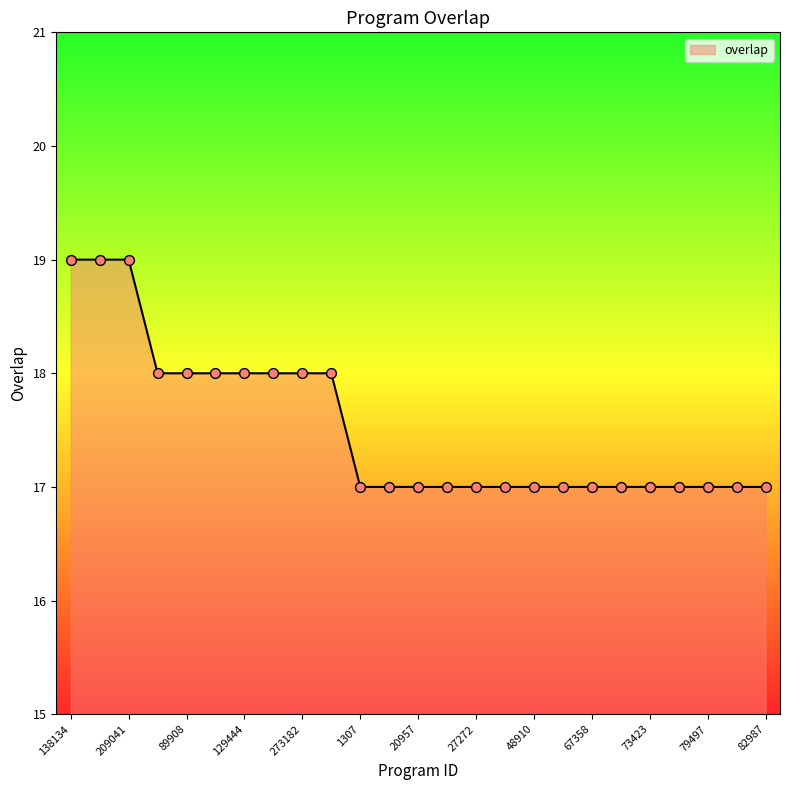

What is the maximum value shown in the chart?

19